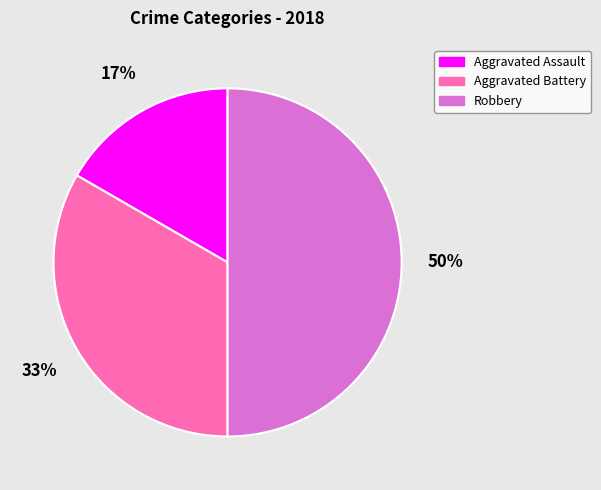

What percentage is the Aggravated Battery slice, to the nearest percent?

33%